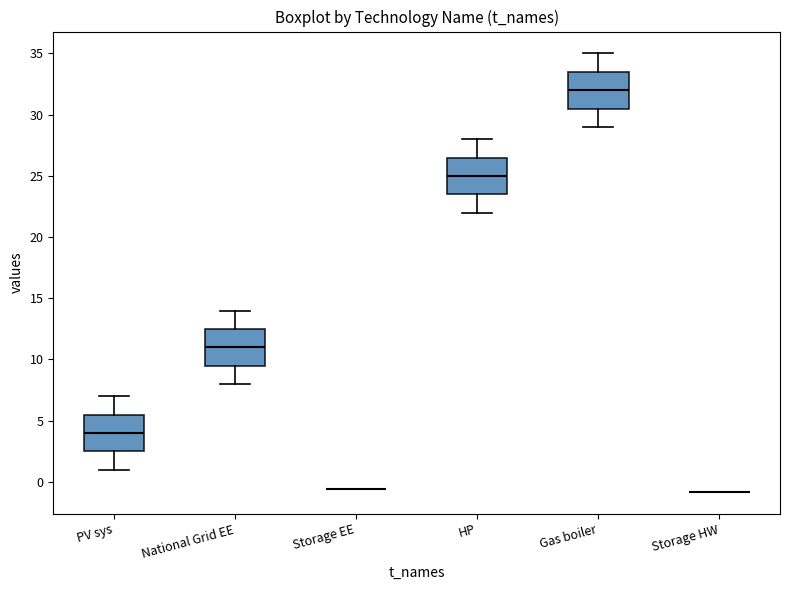

Reading left to right, transcribe this box plot: for each box, give where its median line is, the range the box spans, and where its two whiskers end, as read against the y-axis. The values are not printed on the chart, so give them approximately, as read against the axis.

PV sys: median 4.0, box 2.5 to 5.5, whiskers 1.0 to 7.0
National Grid EE: median 11.0, box 9.5 to 12.5, whiskers 8.0 to 14.0
Storage EE: box collapsed to a line at -0.5, whiskers -0.5 to -0.5
HP: median 25.0, box 23.5 to 26.5, whiskers 22.0 to 28.0
Gas boiler: median 32.0, box 30.5 to 33.5, whiskers 29.0 to 35.0
Storage HW: box collapsed to a line at -1.0, whiskers -1.0 to -1.0